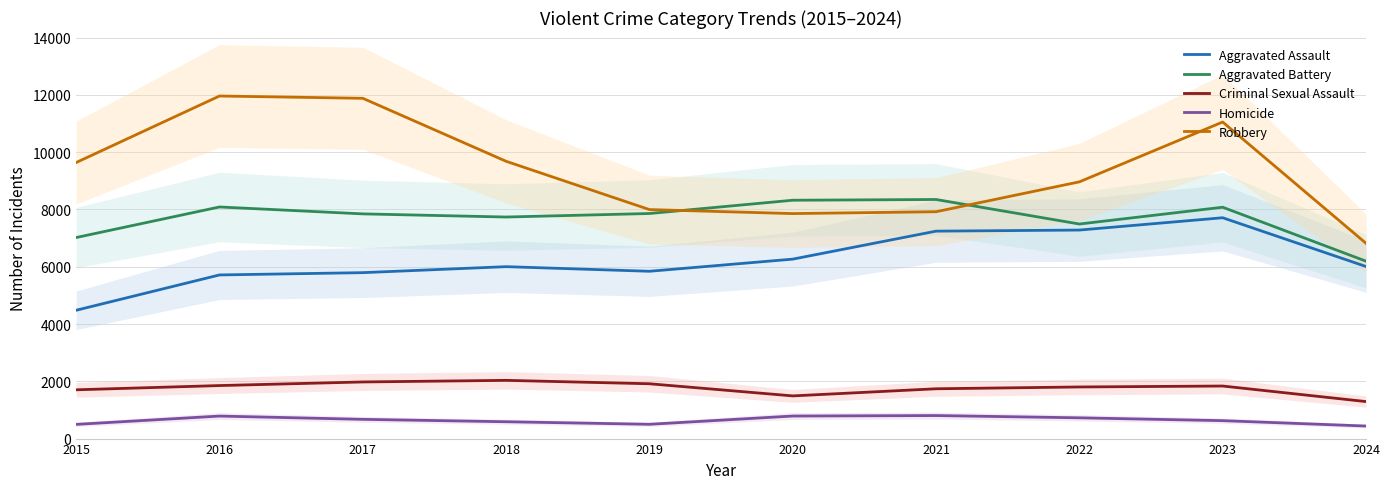

What is the sum of the Robbery values at 2015 and 2022?

18601